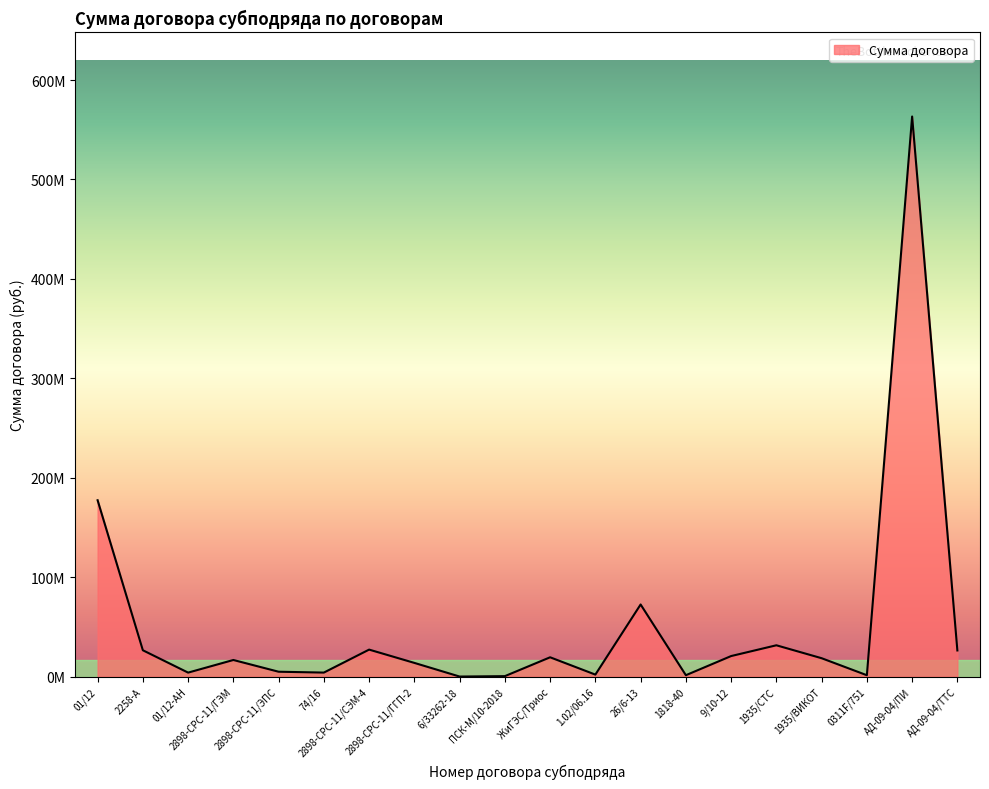

Is this an area chart (filled region under the line)?

Yes